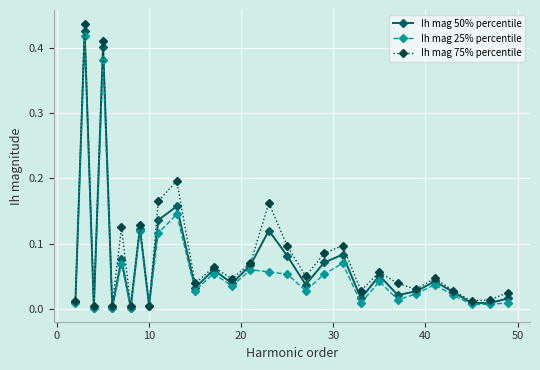

True or false: Ih mag 50% percentile has more than 2 interior local peaks.

True